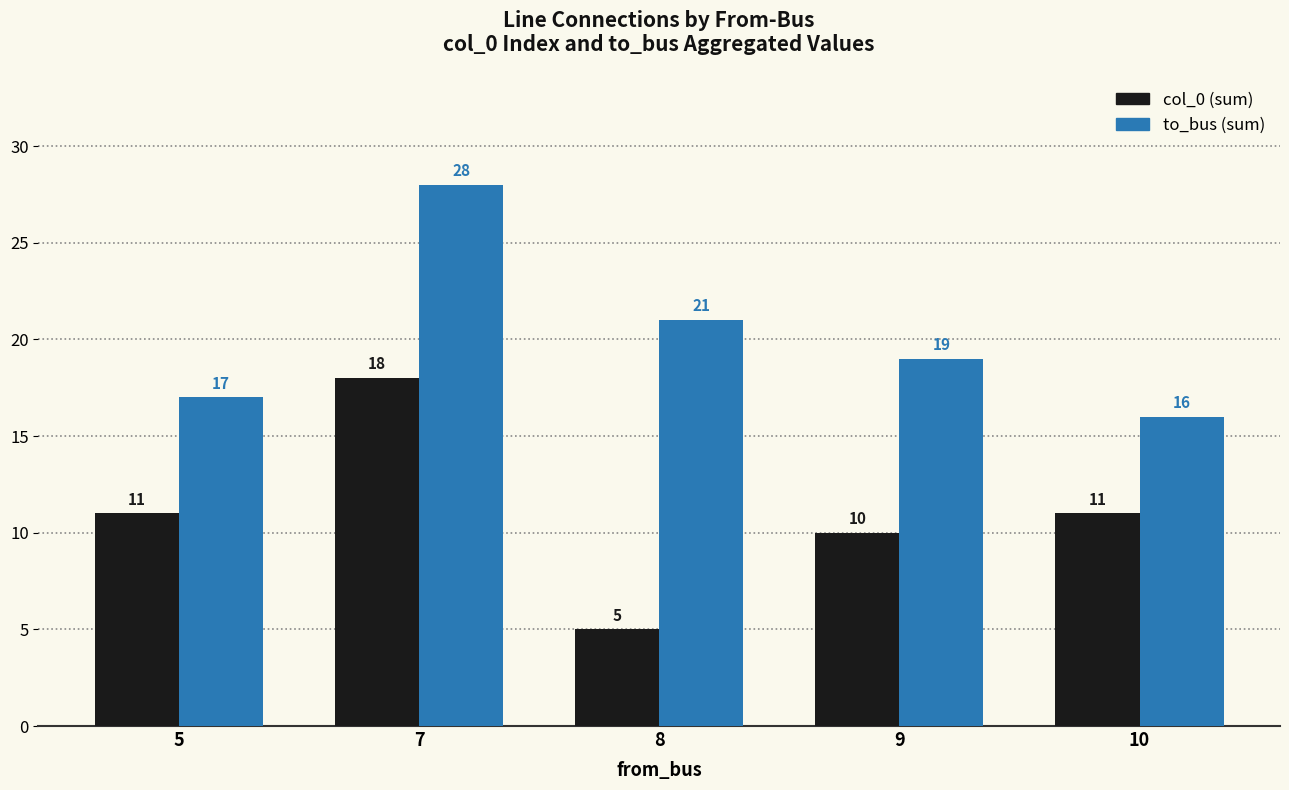

Reading left to right, extract all data points from this chart.

col_0: 11	18	5	10	11
to_bus: 17	28	21	19	16